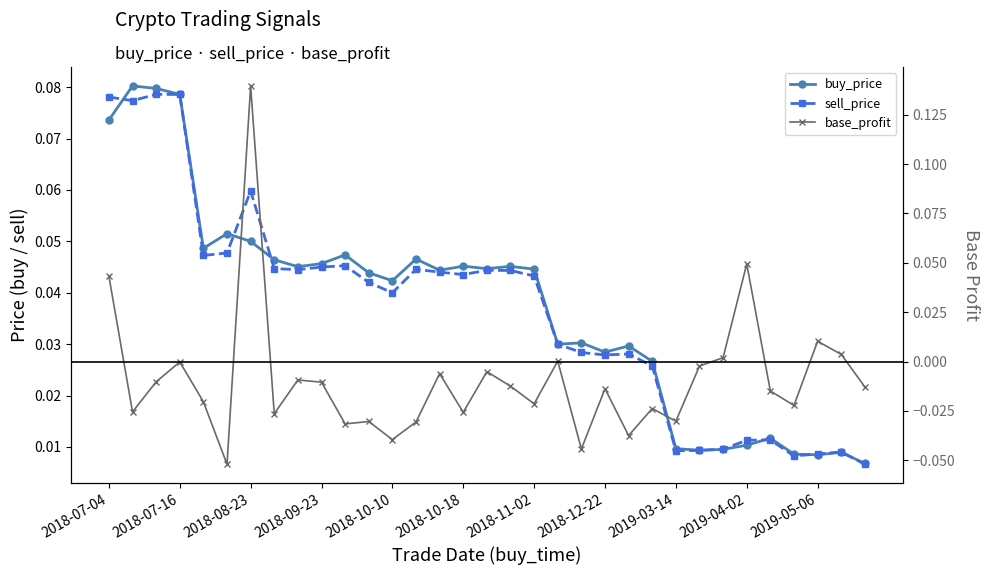

Which series has the largest range (max minus min)?

base_profit